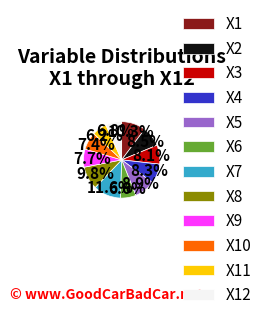

Which category has the biggest portion of the pie?

X7